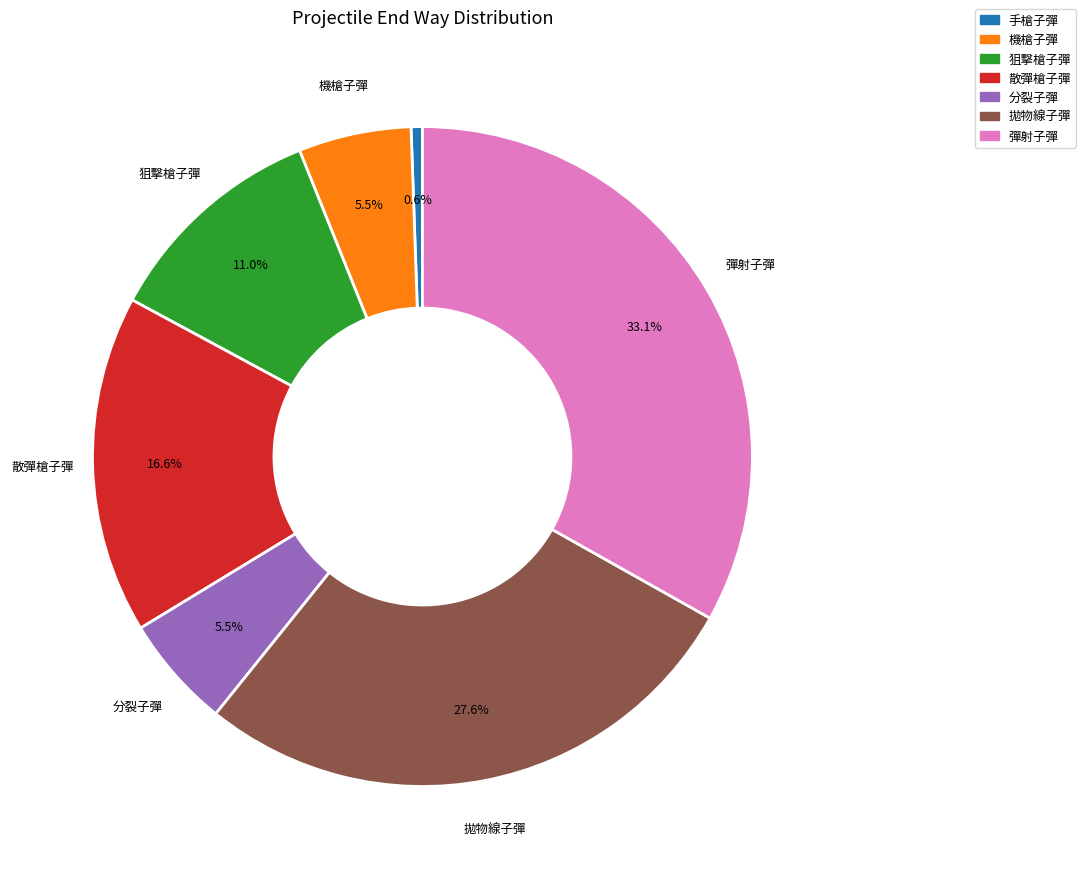

What is the total percentage of 拋物線子彈 and 機槍子彈?

33.1%